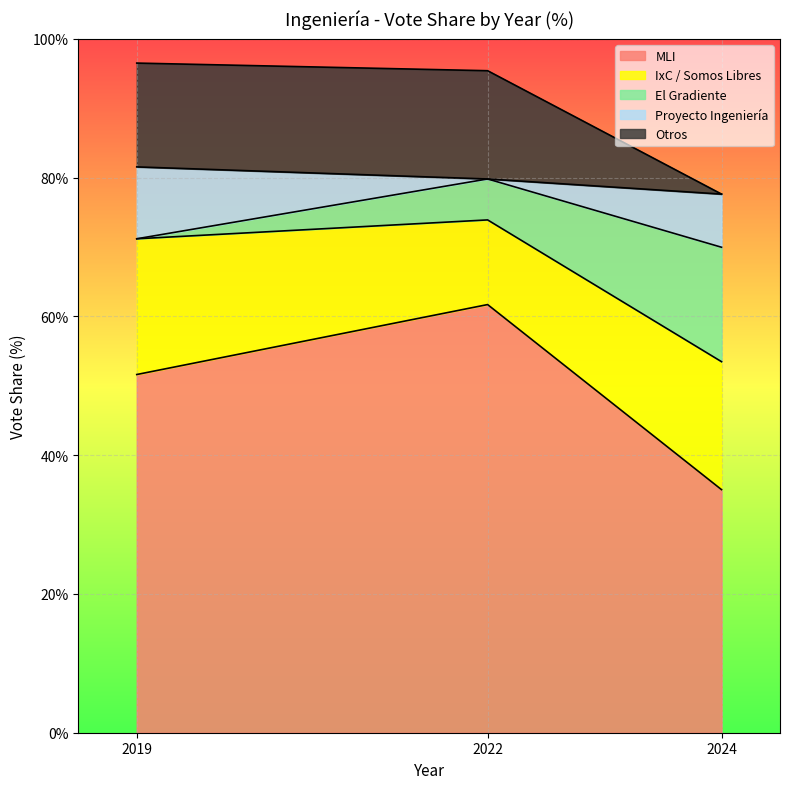

The value of El Gradiente at 2022 is 124.4. True or false?

False